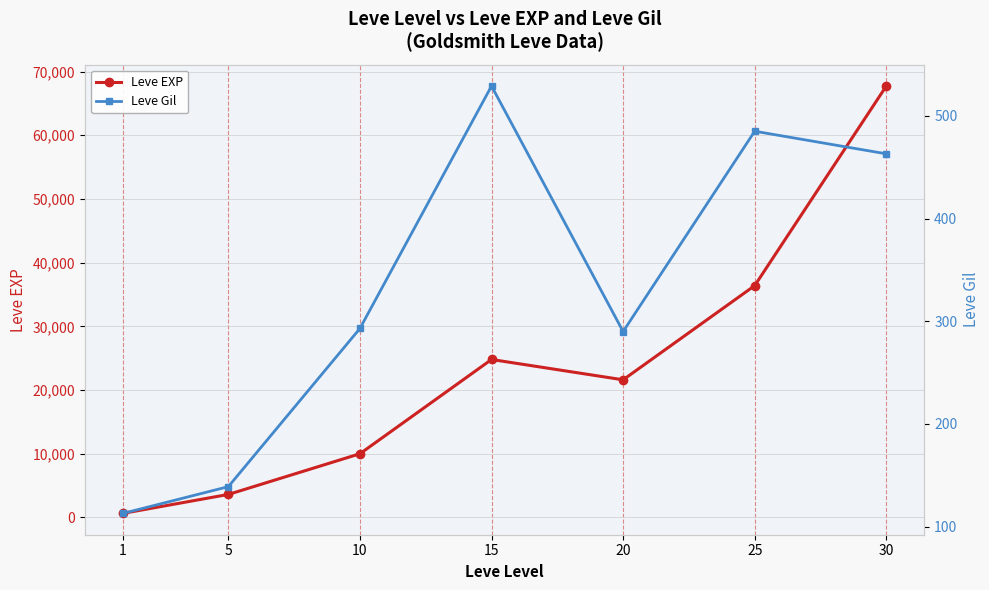

Reading left to right, list all the values displayed in this chart.

Leve EXP: 1=630	5=3600	10=9990	15=24790	20=21600	25=36390	30=67730
Leve Gil: 1=113	5=139	10=293	15=529	20=290	25=485	30=463